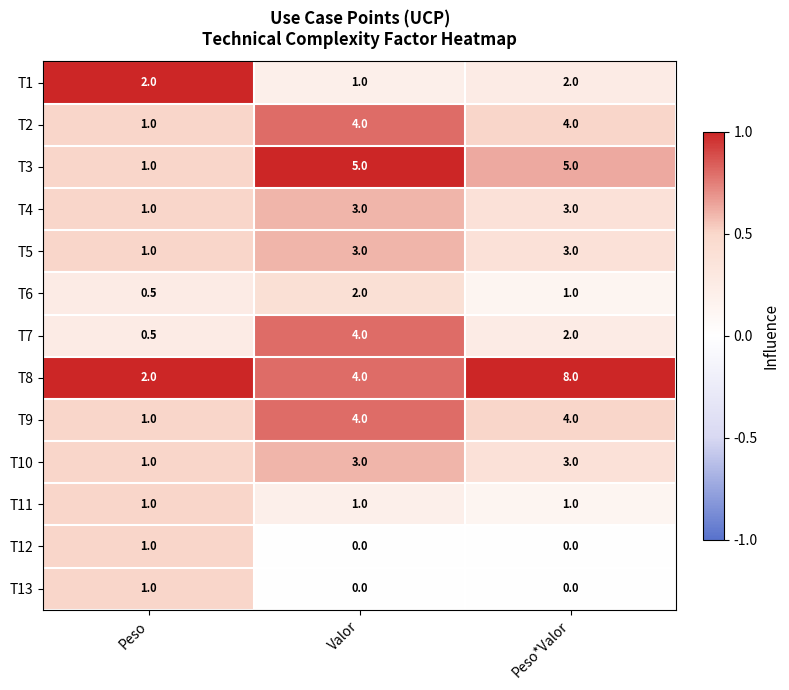

How many distinct data groups are displayed?

13